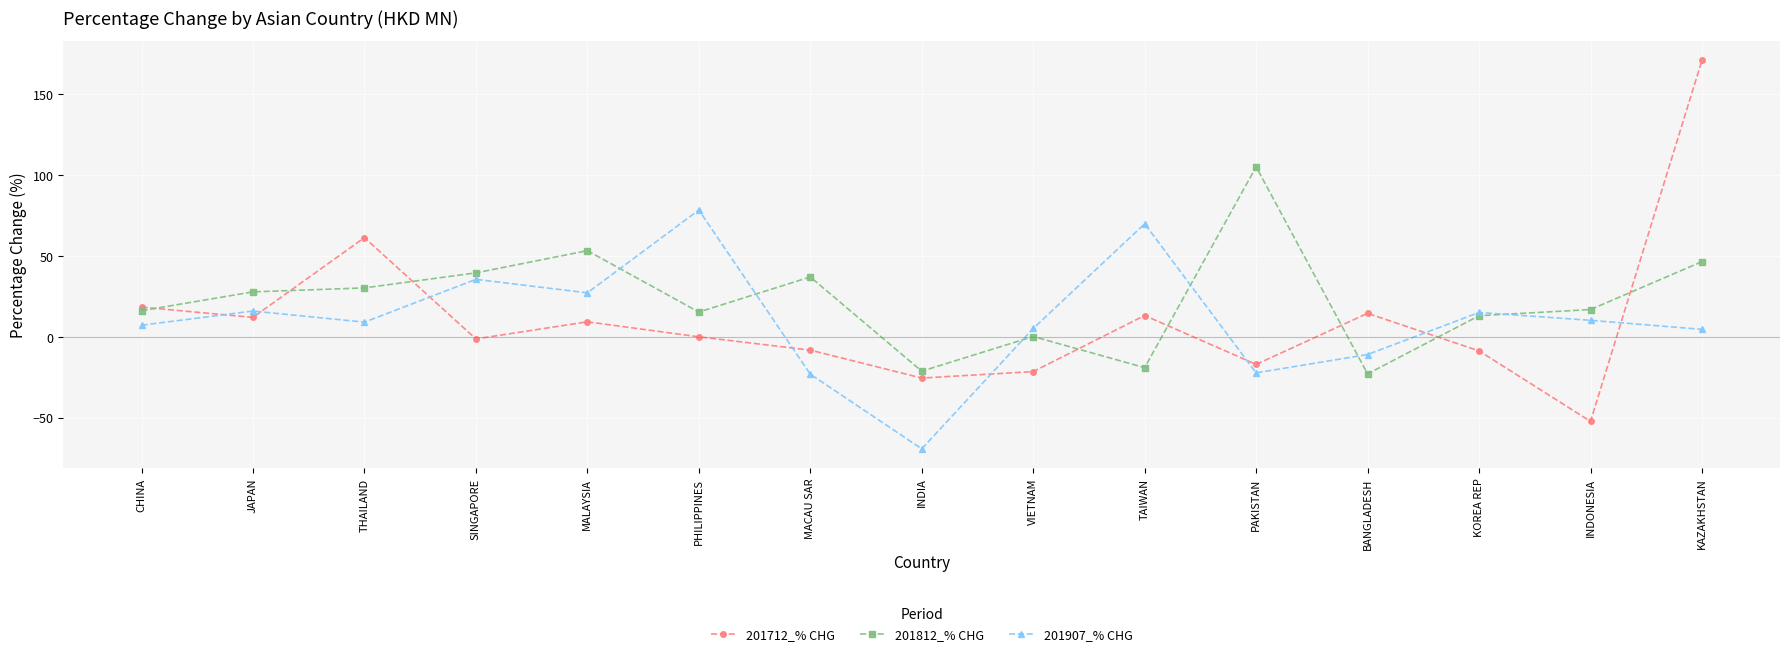

Which series has the largest total across all categories?

201812_% CHG